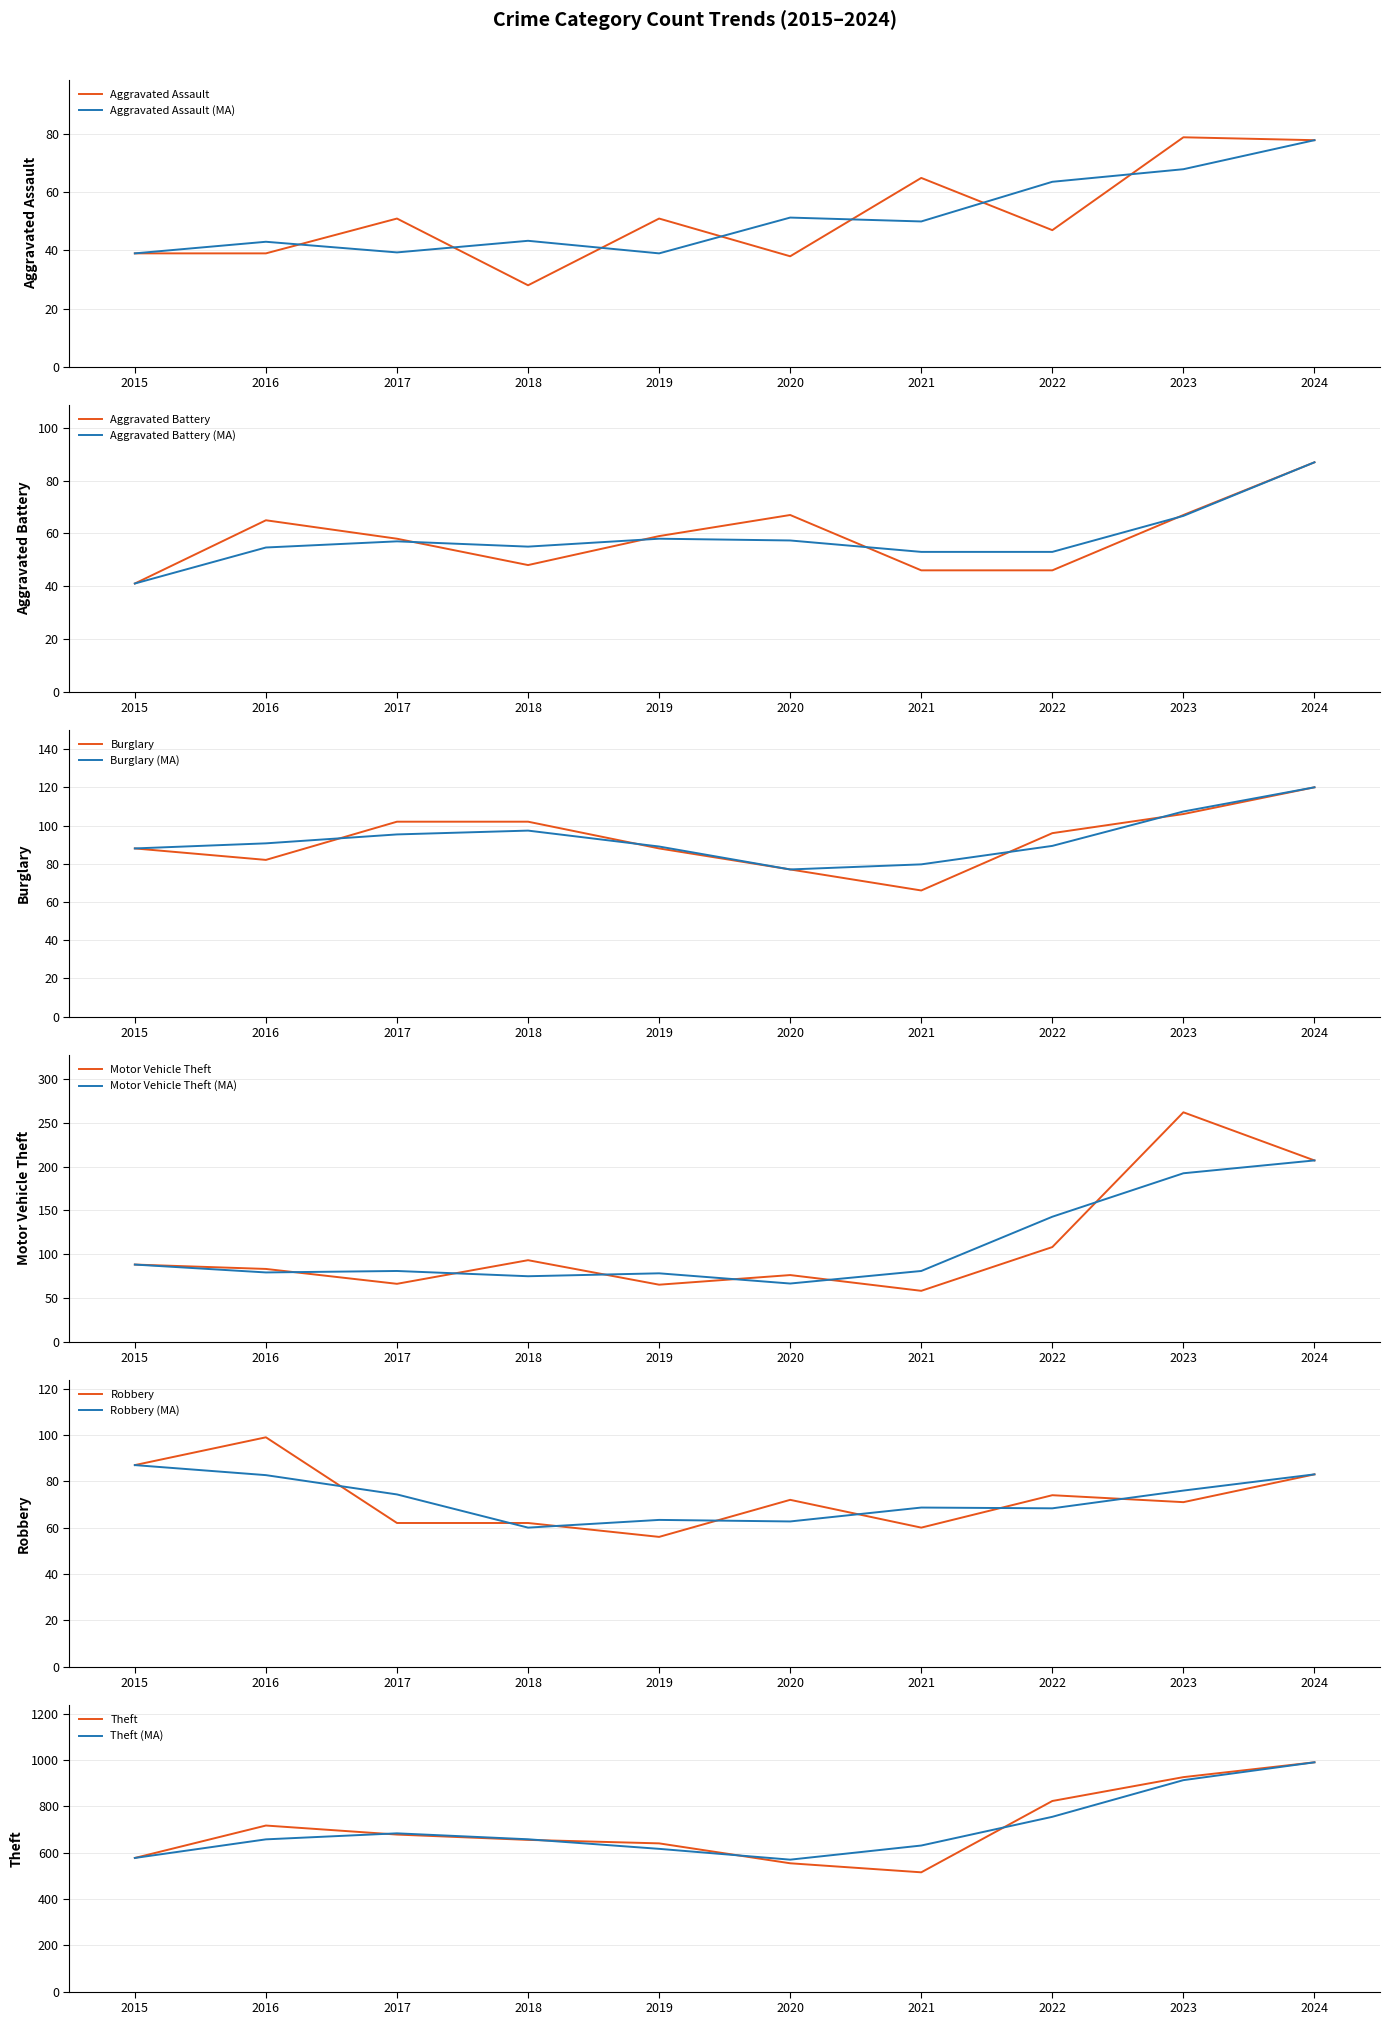

What value does the Robbery series have at 2015, to the nearest 10?

90